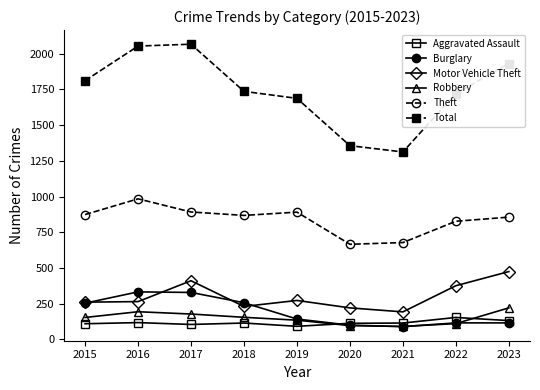

What are all the series names shown in the legend?

Aggravated Assault, Burglary, Motor Vehicle Theft, Robbery, Theft, Total